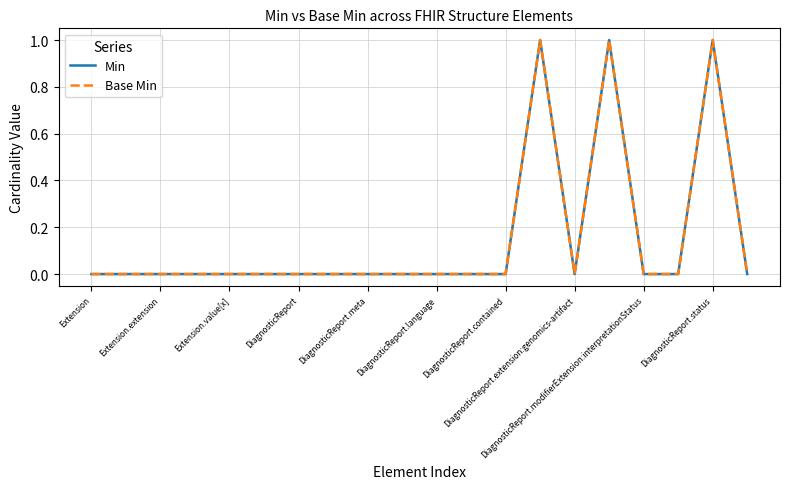

Does the chart have visible grid lines?

Yes